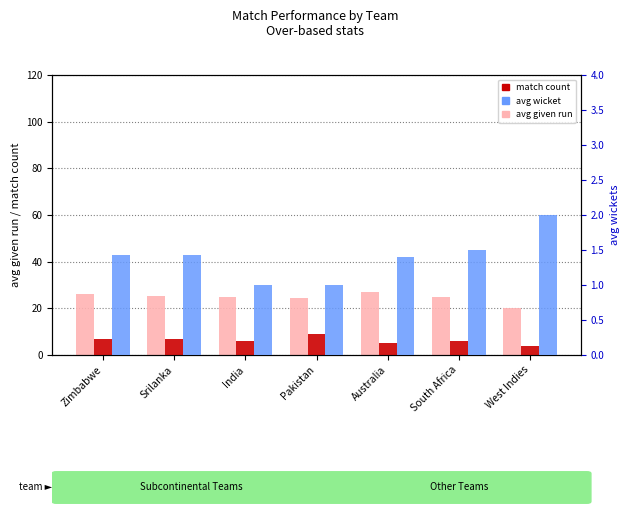

What are all the series names shown in the legend?

avg given run, match count, avg wicket